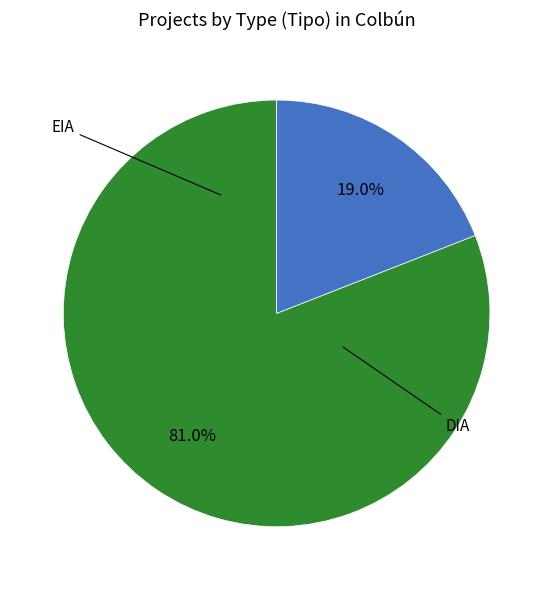

Is there a majority slice in this chart?

Yes